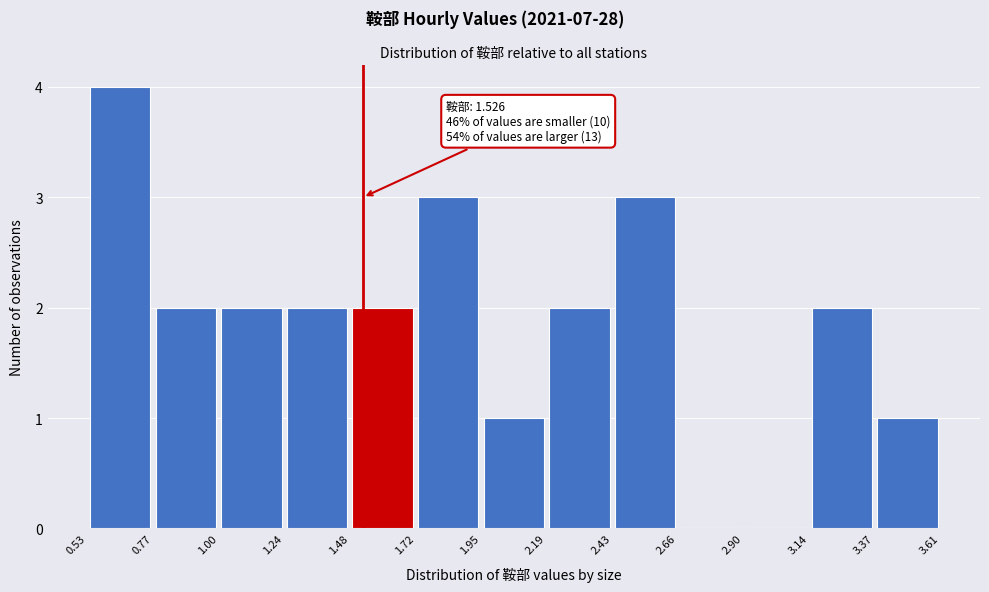

Which range on the x-axis has the tallest bar?

0.53 to 0.77